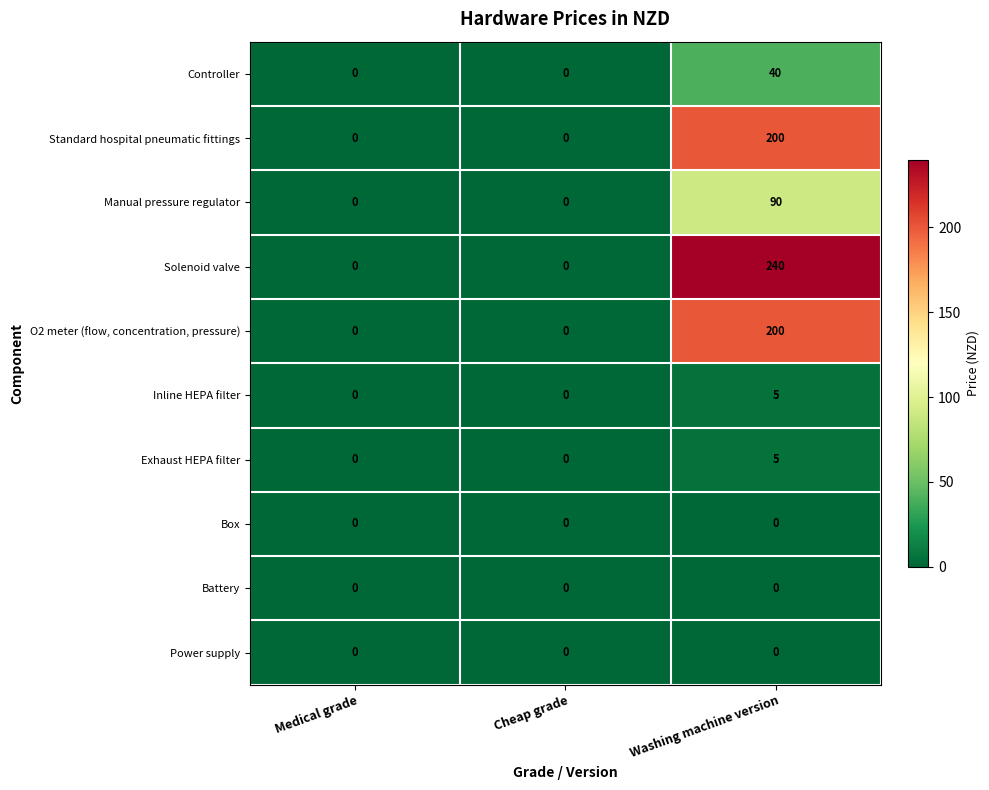

Is the value of Controller at Washing machine version greater than the value of Manual pressure regulator at Washing machine version?

No